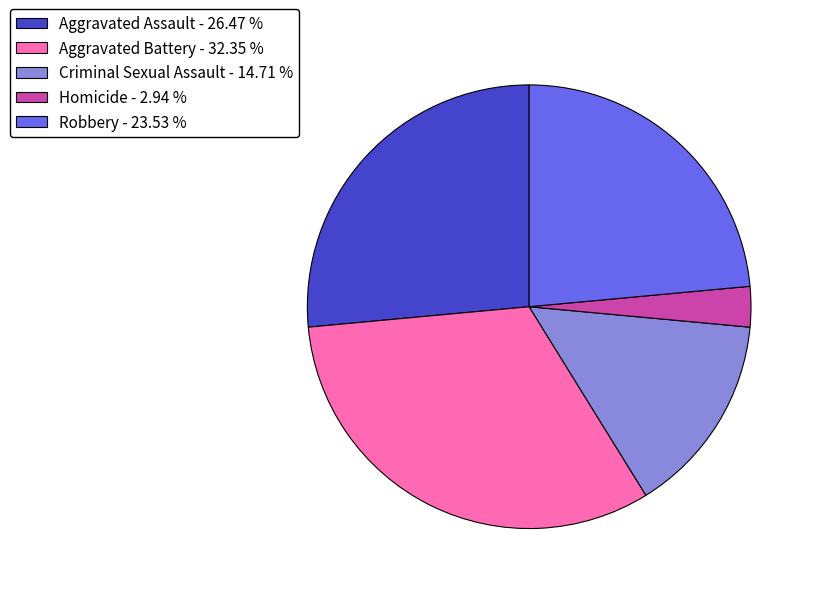

Which has a higher value, Robbery - 23.53 % or Homicide - 2.94 %?

Robbery - 23.53 %